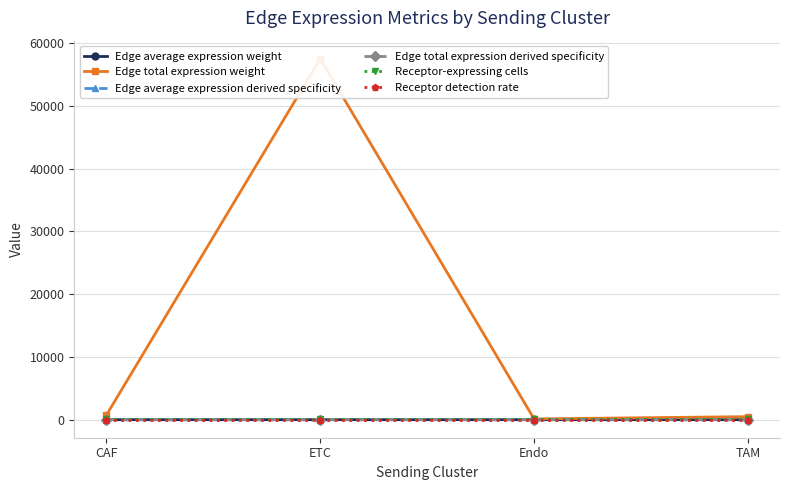

Reading right to left, extract all data points from this chart.

Edge average expression weight: 0.0	0.1	0.4	0.0
Edge total expression weight: 482.0	120.6	57497.6	721.7
Edge average expression derived specificity: 0.0	0.0	0.2	0.0
Edge total expression derived specificity: 0.0	0.0	0.2	0.0
Receptor-expressing cells: 68.0	68.0	68.0	68.0
Receptor detection rate: 0.4	0.4	0.4	0.4